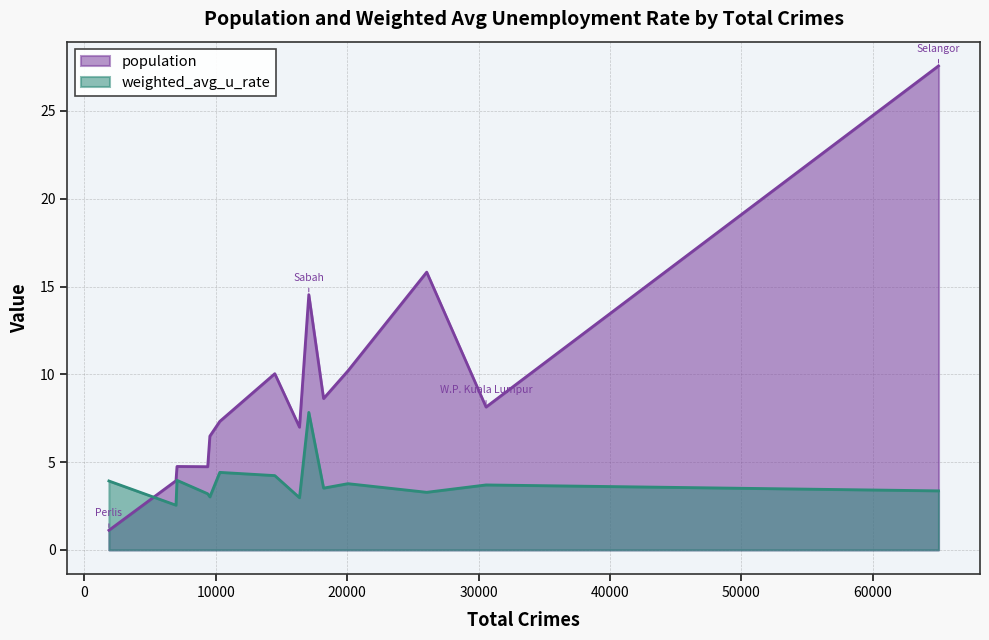

Does the chart display data point markers on the line(s)?

No